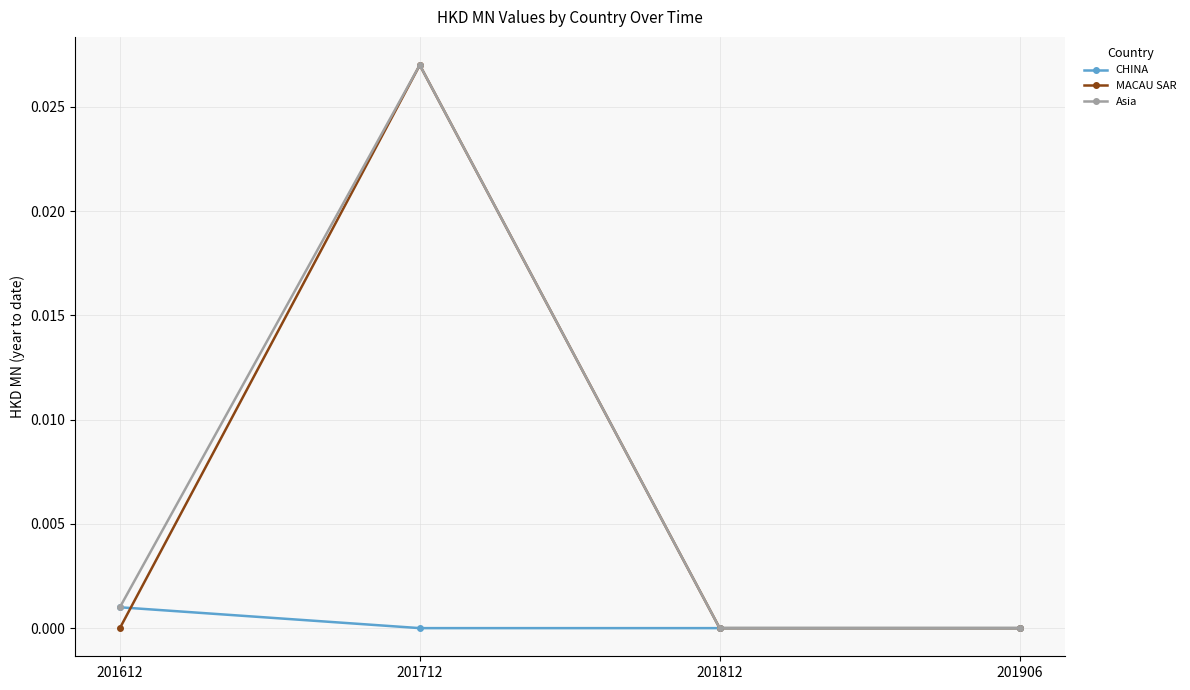

In Asia, how many points are higher than both neighbors (excluding endpoints)?

1